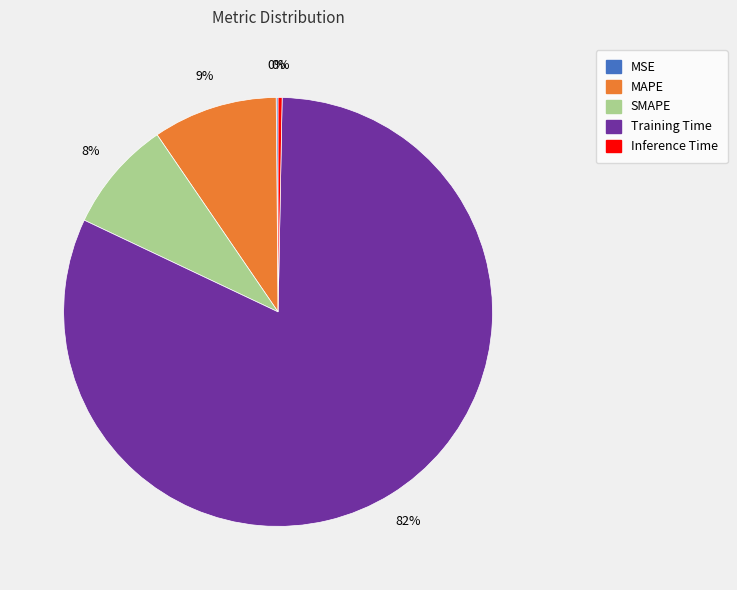

To the nearest percent, what is the difference between the SMAPE and Inference Time slice percentages?

8%